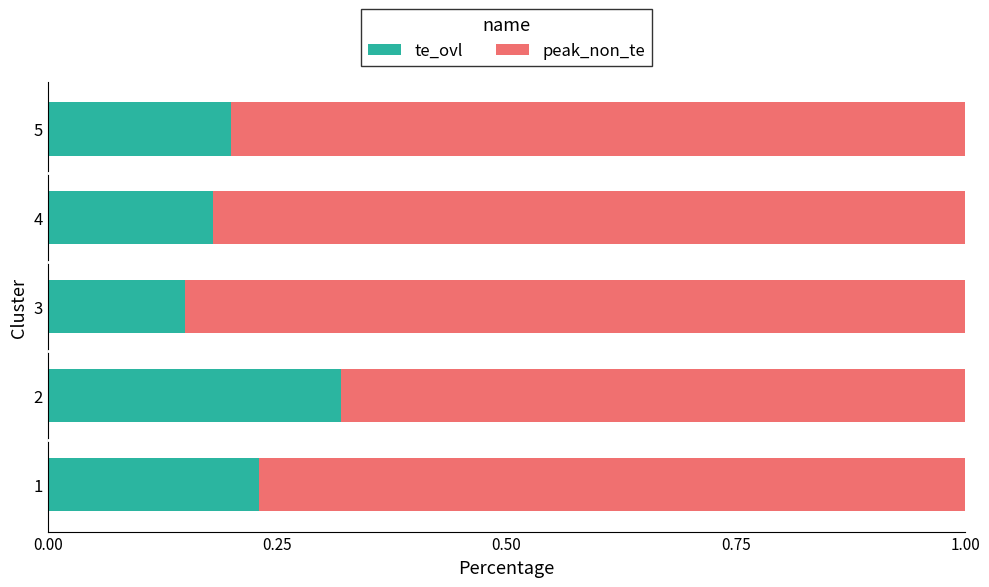

What is the sum of the te_ovl values at 3 and 2?

0.5